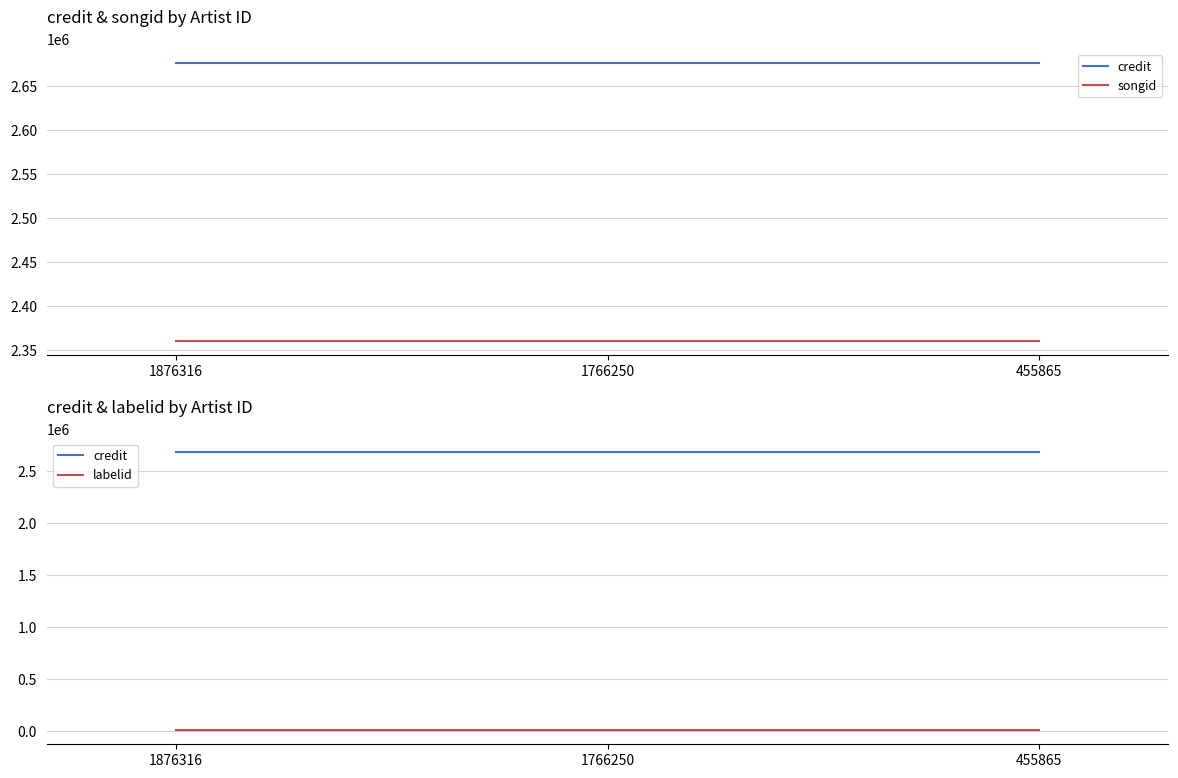

The value of songid at 1766250 is 2360760. True or false?

True